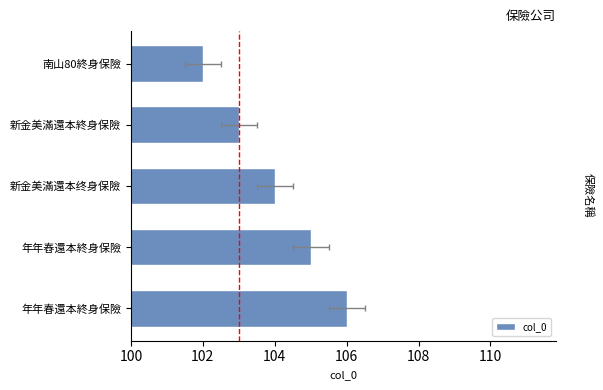

Is it true that the value at 年年春還本終身保險 is 37?

False